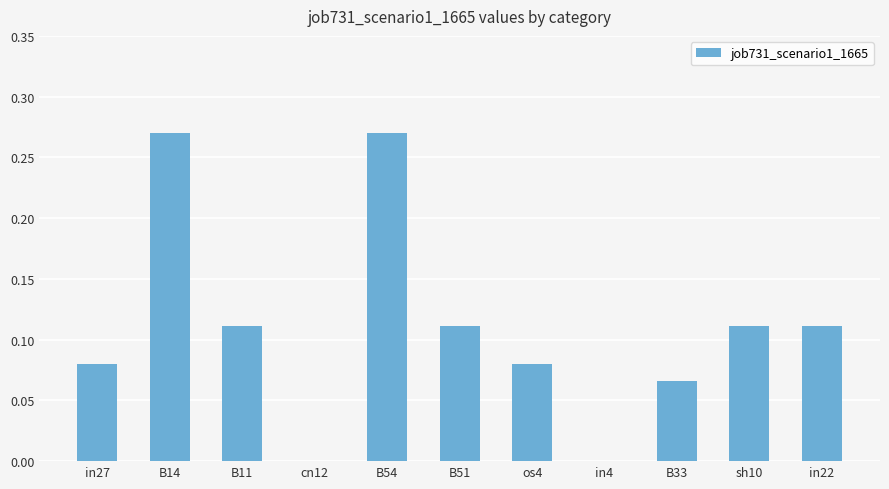

What is the sum of all values?

1.2